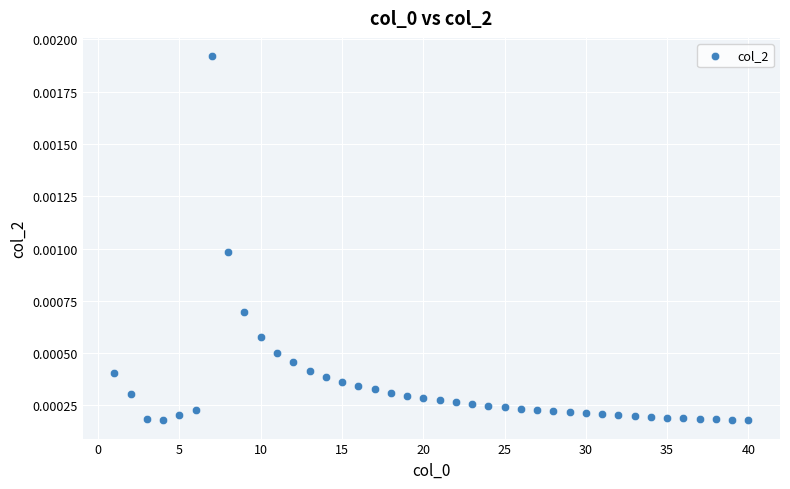

What is the range of X values (max minus min)?

39.0